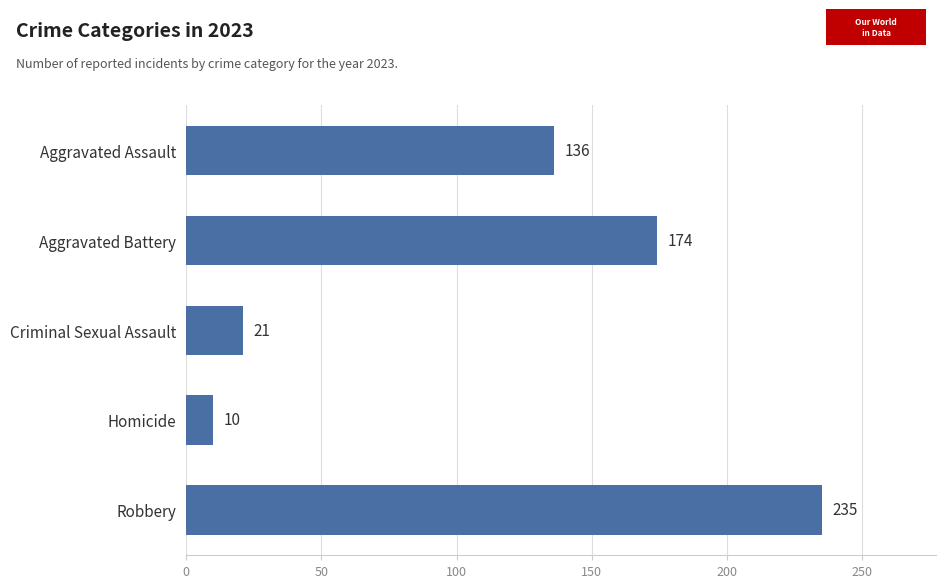

Rank the categories by value from lowest to highest.

Homicide, Criminal Sexual Assault, Aggravated Assault, Aggravated Battery, Robbery